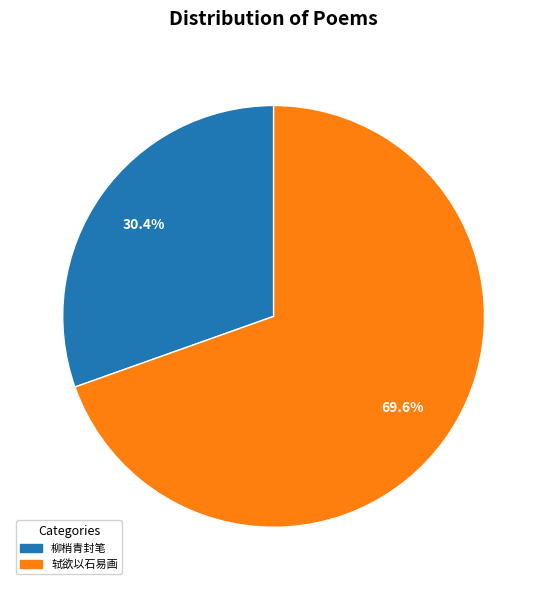

Does any single category account for the majority?

Yes